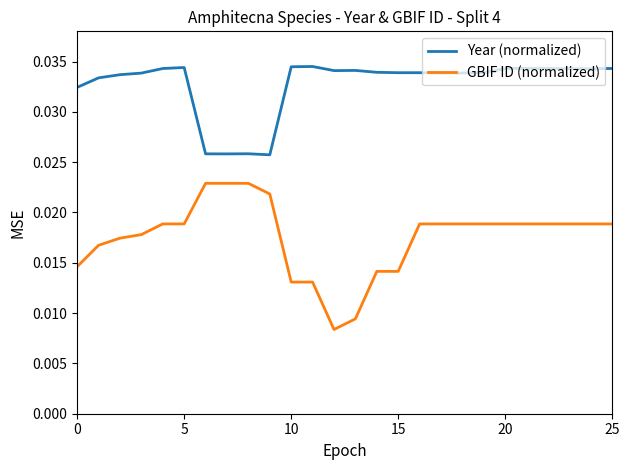

Which series has the largest range (max minus min)?

GBIF ID (normalized)